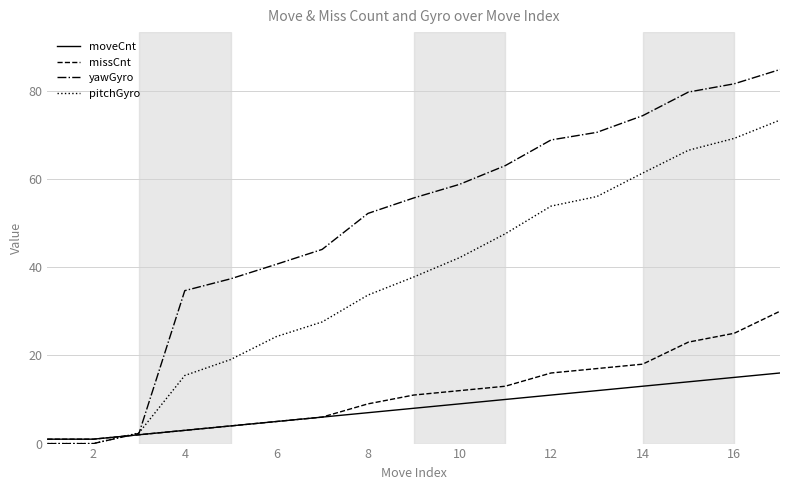

What is the greatest value displayed?

84.8